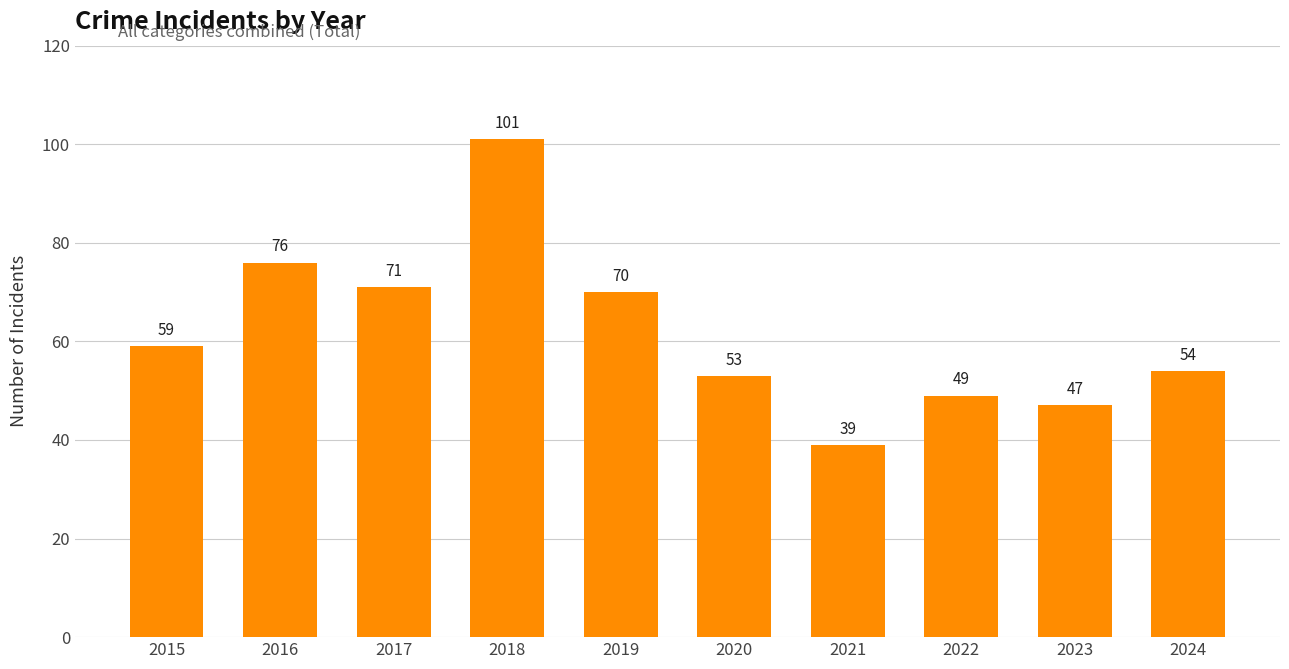

What is the difference between the second highest and minimum values?

37